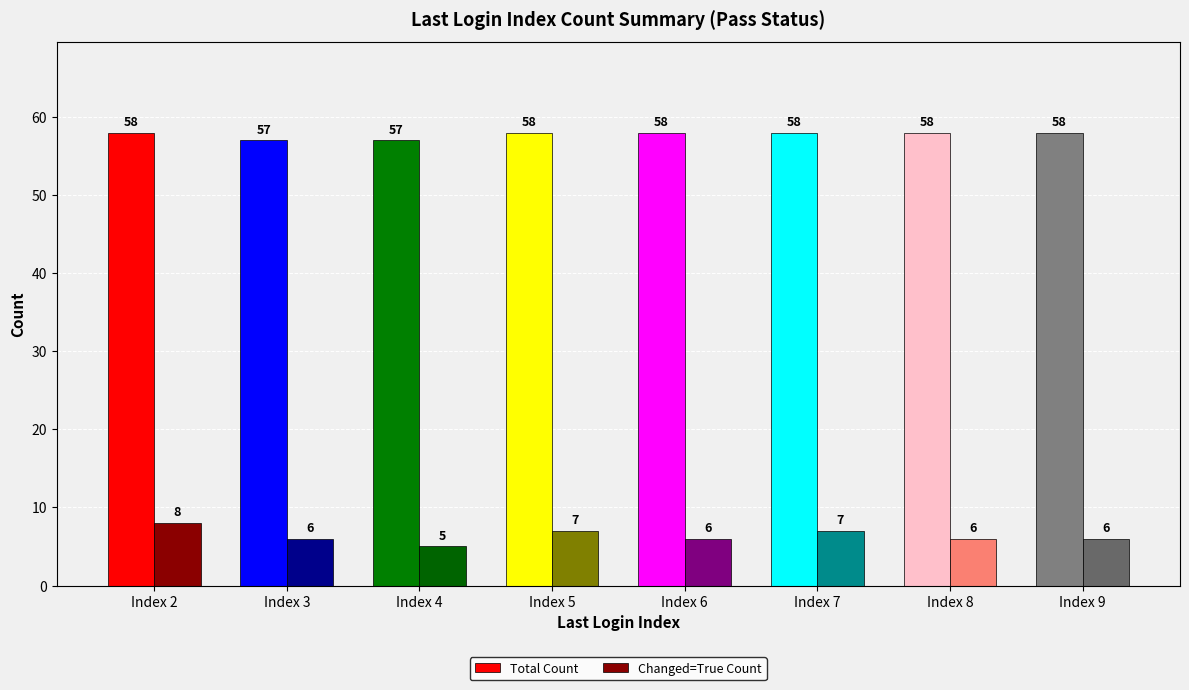

What is the difference between the second highest and second lowest values in the Total Count series?

1